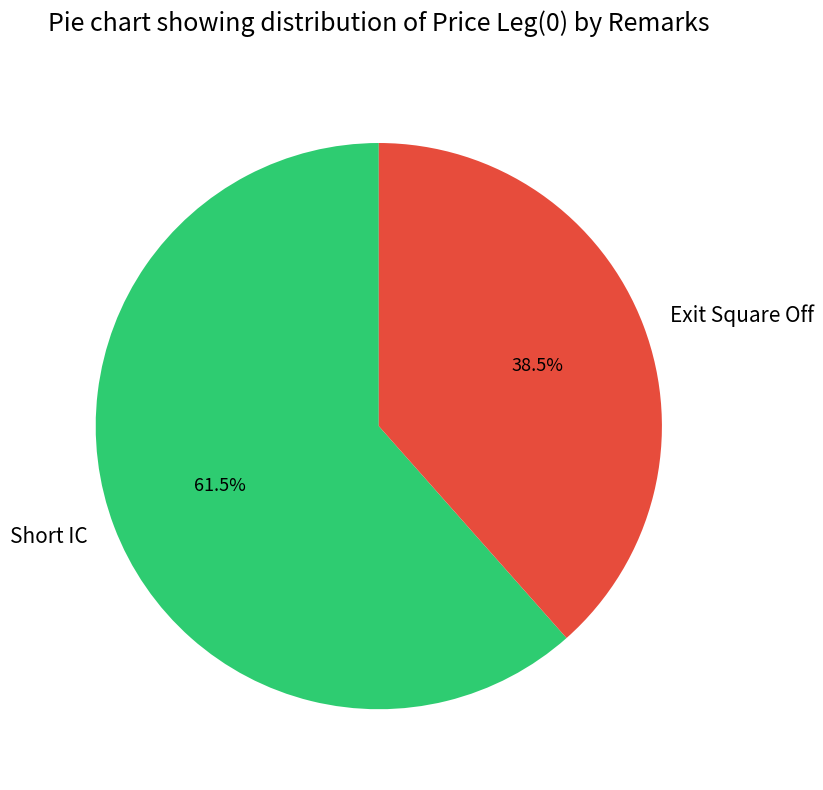

Approximately how many times larger is the value at Short IC compared to Exit Square Off?

1.6